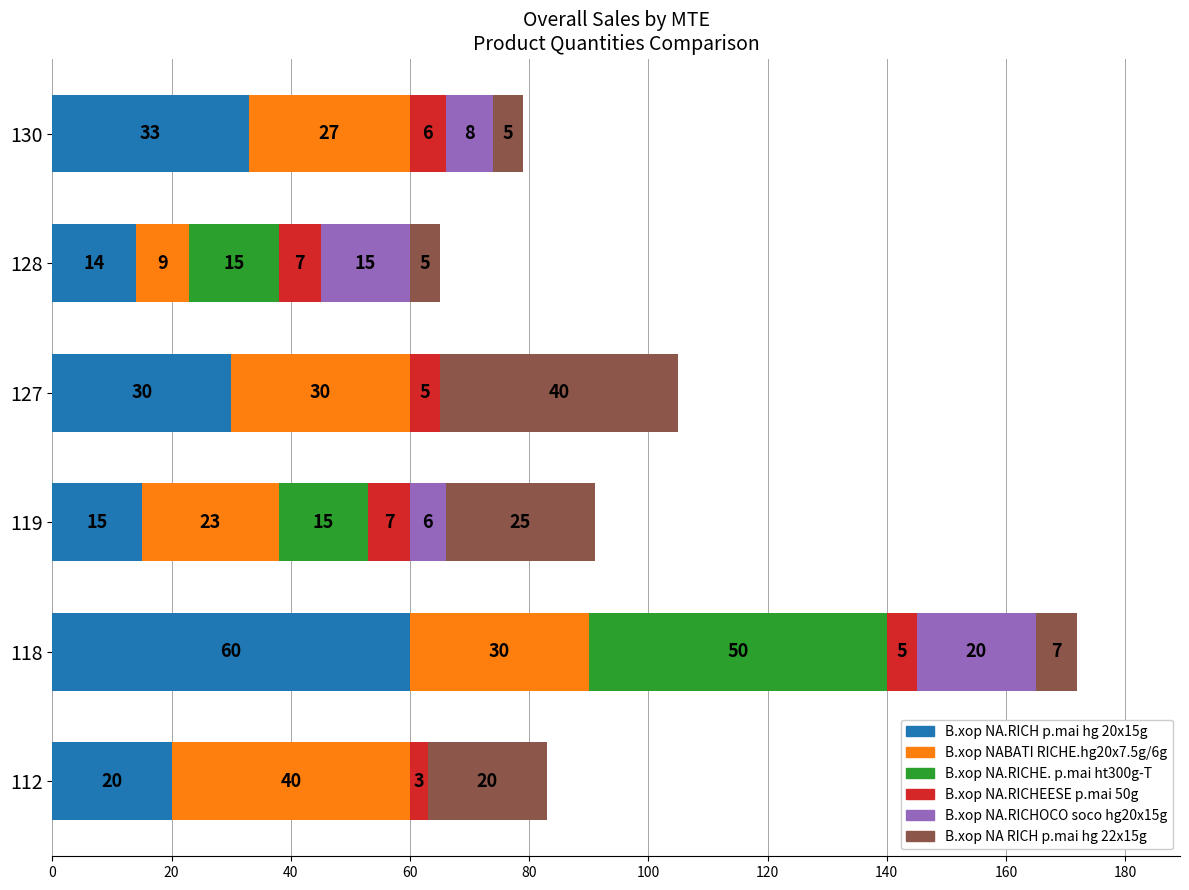

What is the total value across all series at 119?

91